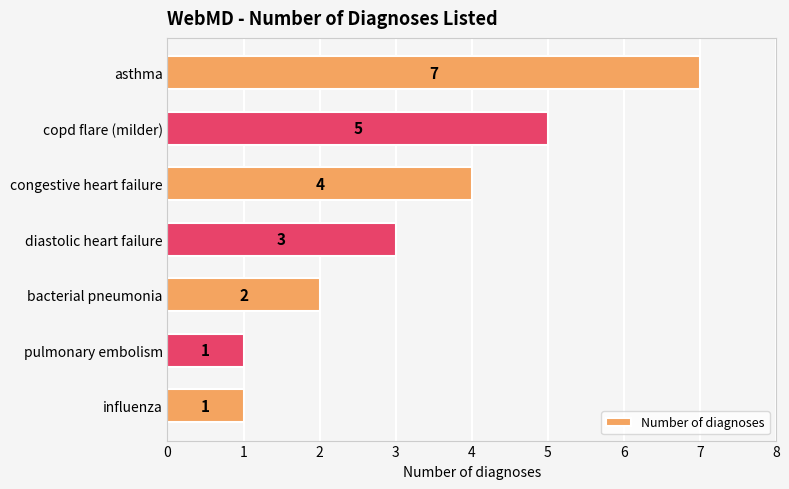

At which label is the value closest to 4?

congestive heart failure